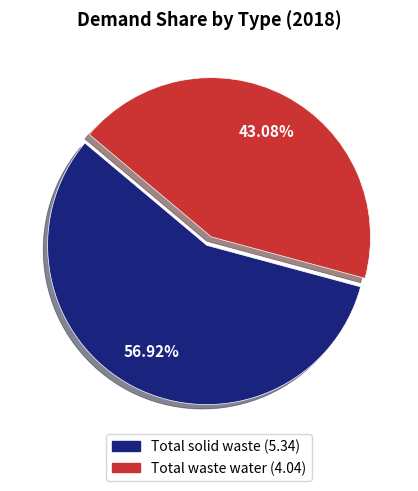

Is it true that Total waste water is 49% of the pie?

False